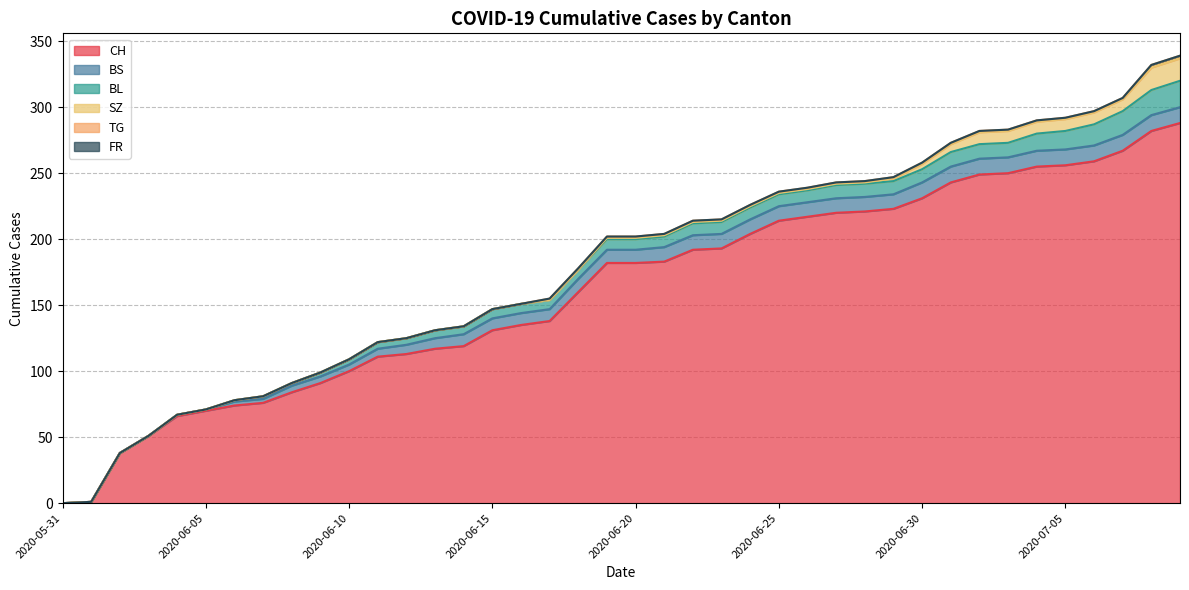

What is the value of the SZ point at the 38th from the left?

9